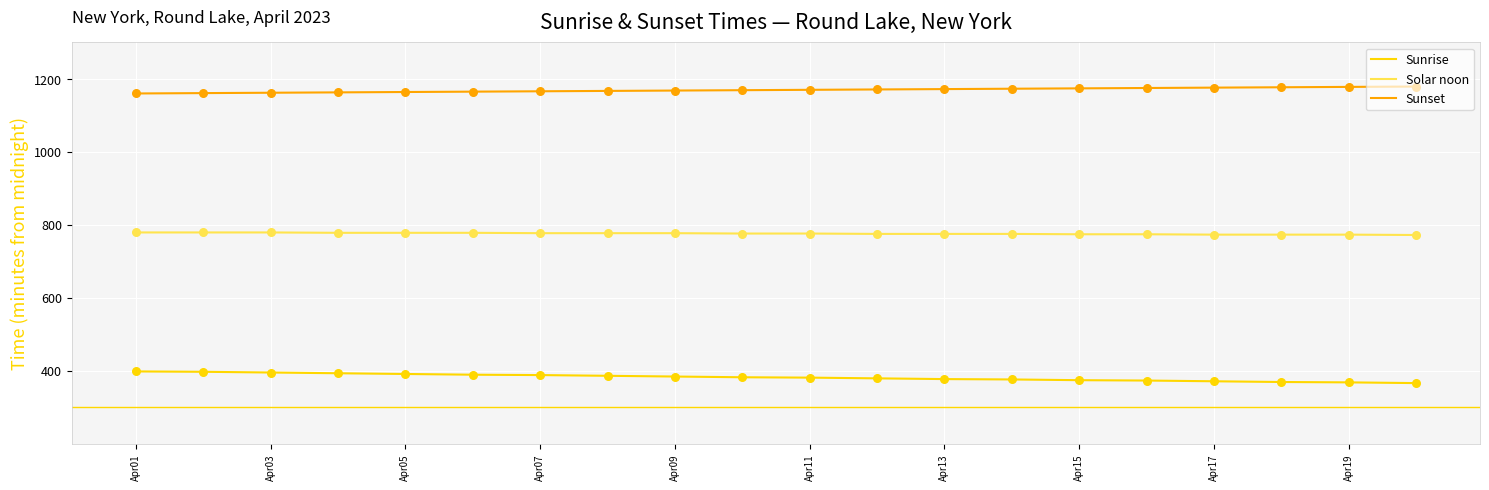

Which series has the largest total across all categories?

Sunset